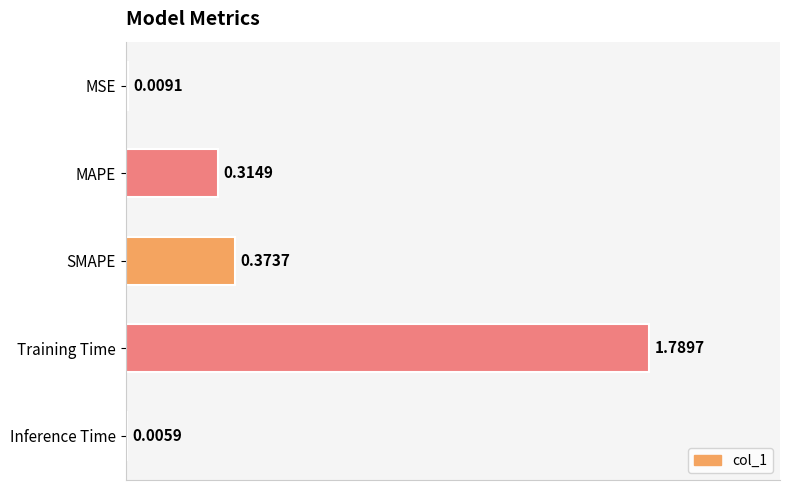

Are the bars grouped side by side (vs. stacked)?

No